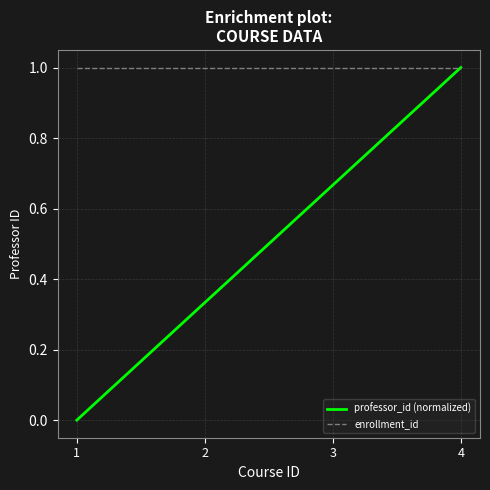

Which series has the widest spread of values?

professor_id (normalized)